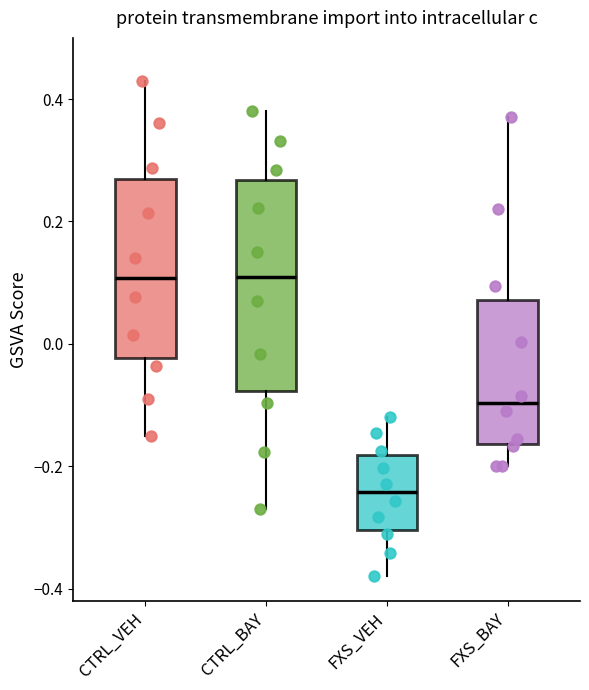

Where does the lower whisker of the box for CTRL_BAY end on the y-axis? The values are not printed on the chart, so give them approximately, as read against the axis.

-0.26